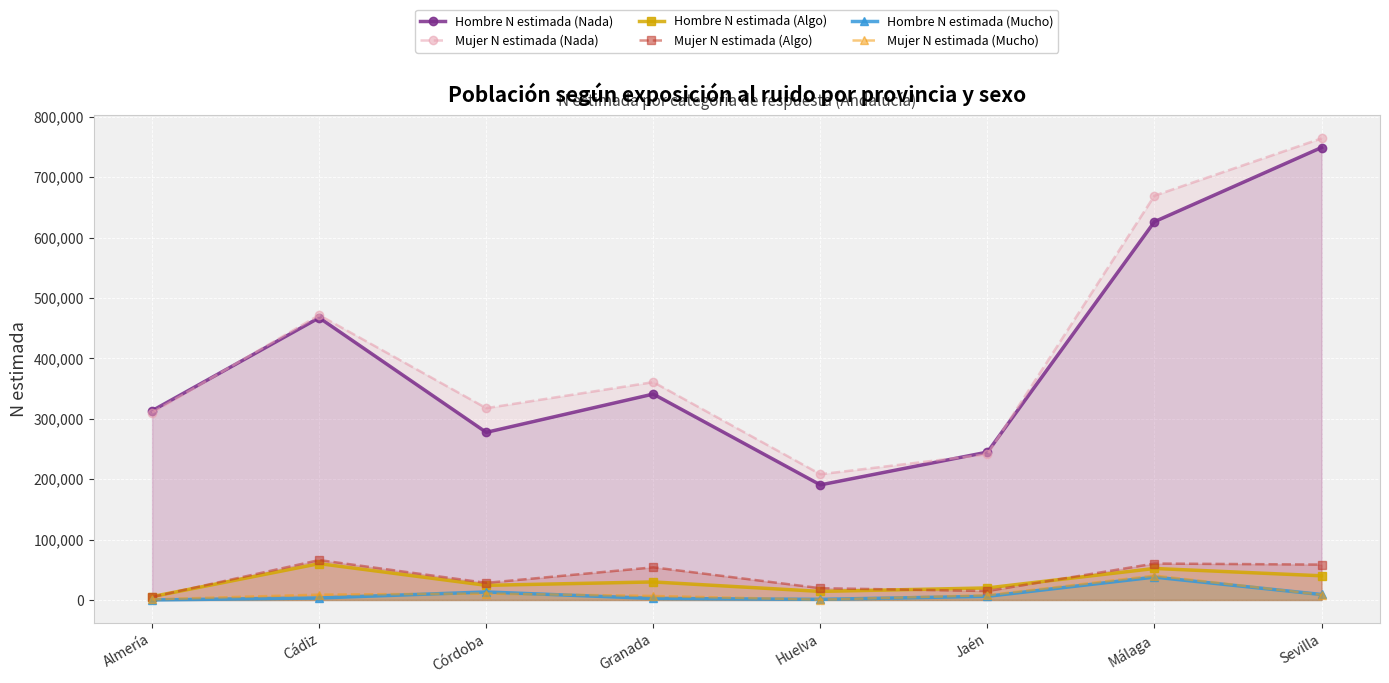

Reading left to right, what are all the values shown in this chart?

Hombre N estimada (Nada): 313309	467203	277486	340861	190518	244773	626243	749045
Mujer N estimada (Nada): 310179	471608	317511	360621	208088	241181	669295	764121
Hombre N estimada (Algo): 5536	60159	24210	29820	14141	19898	52128	39998
Mujer N estimada (Algo): 4887	66044	28272	54034	19503	14763	60296	58587
Hombre N estimada (Mucho): 0	3285	13212	2464	1006	6036	37835	9029
Mujer N estimada (Mucho): 995	8843	10598	6621	440	7807	40354	8623